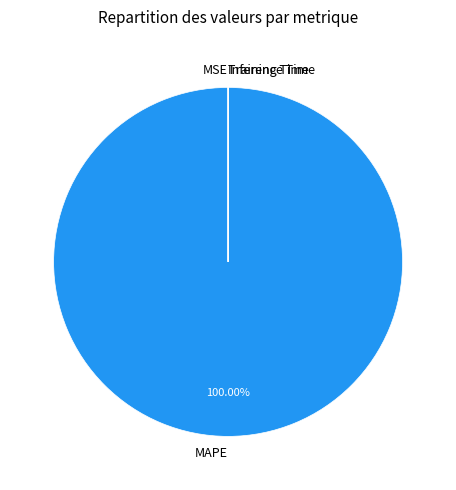

Is there any slice that represents more than half of the pie?

Yes